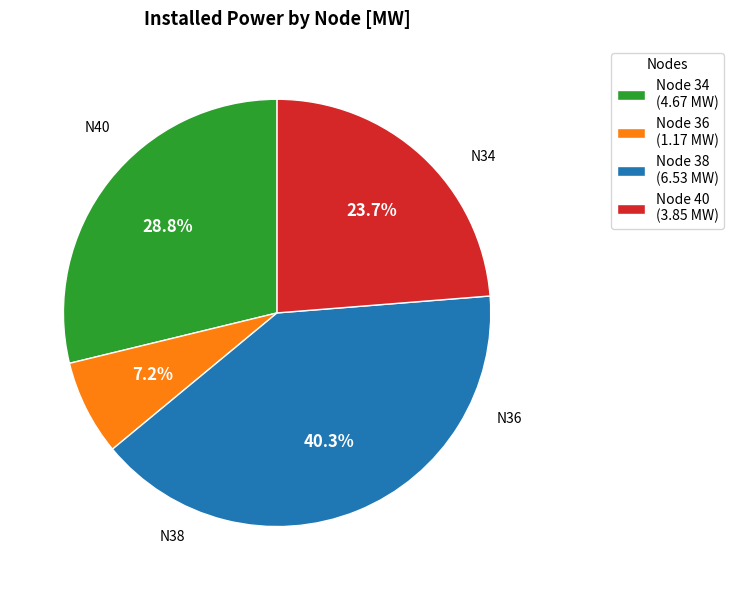

What is the smallest slice in the pie chart?

Node 36 (1.17 MW)